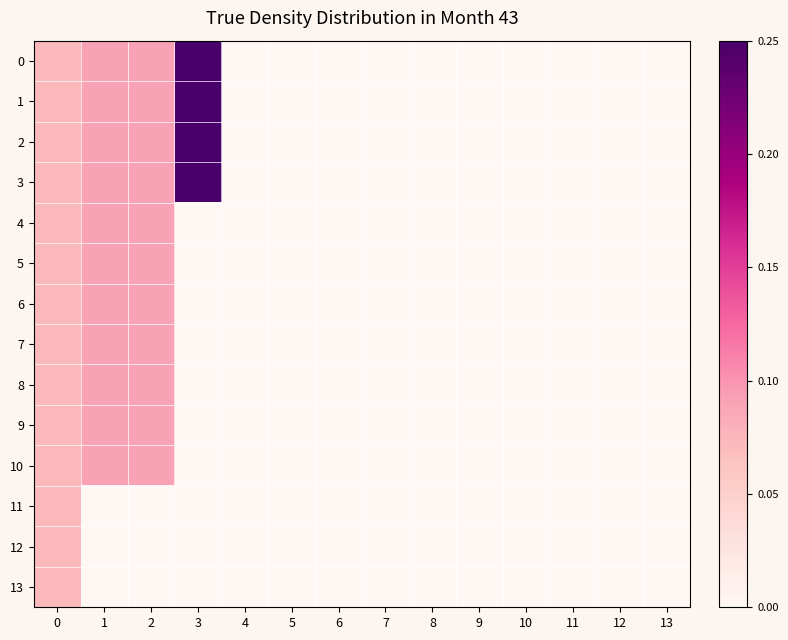

Which has a higher value, 7 or 3?

3